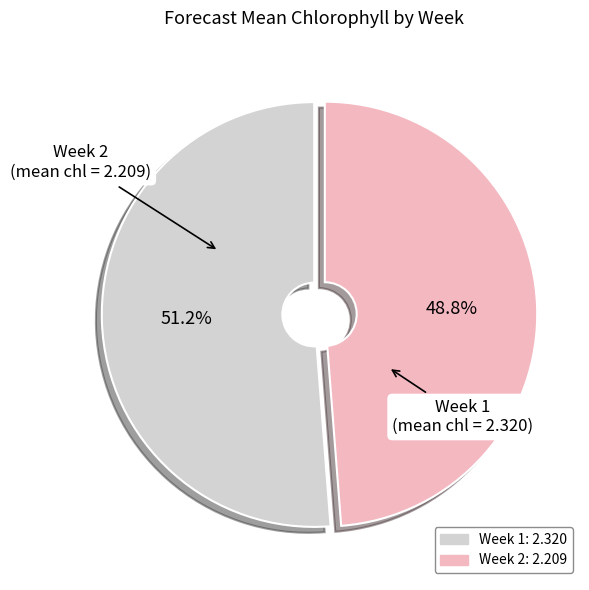

Which category has the smallest portion of the pie?

Week 2